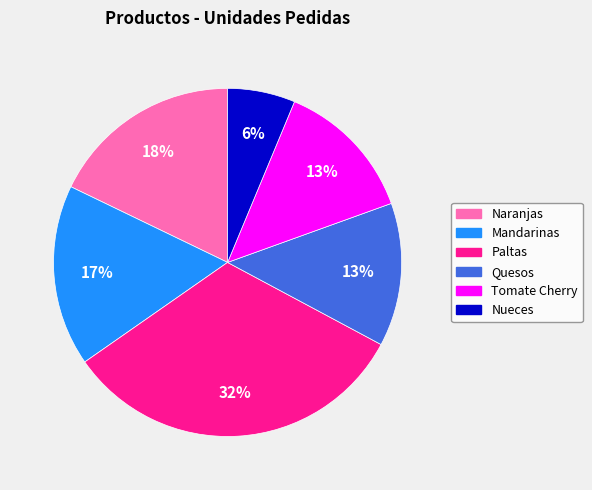

Combined, do Quesos and Mandarinas account for over 50%?

No